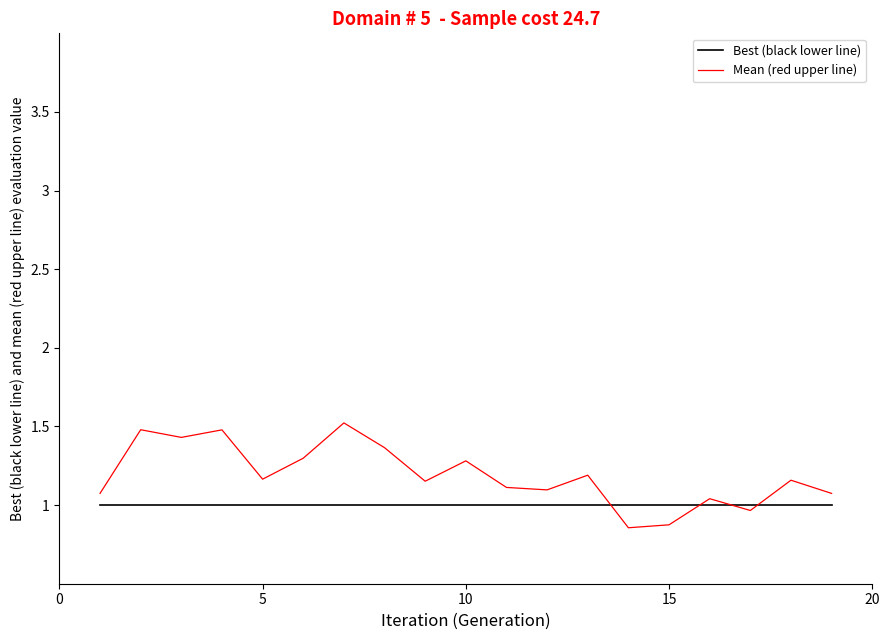

Which series has the largest total across all categories?

Mean (red upper line)